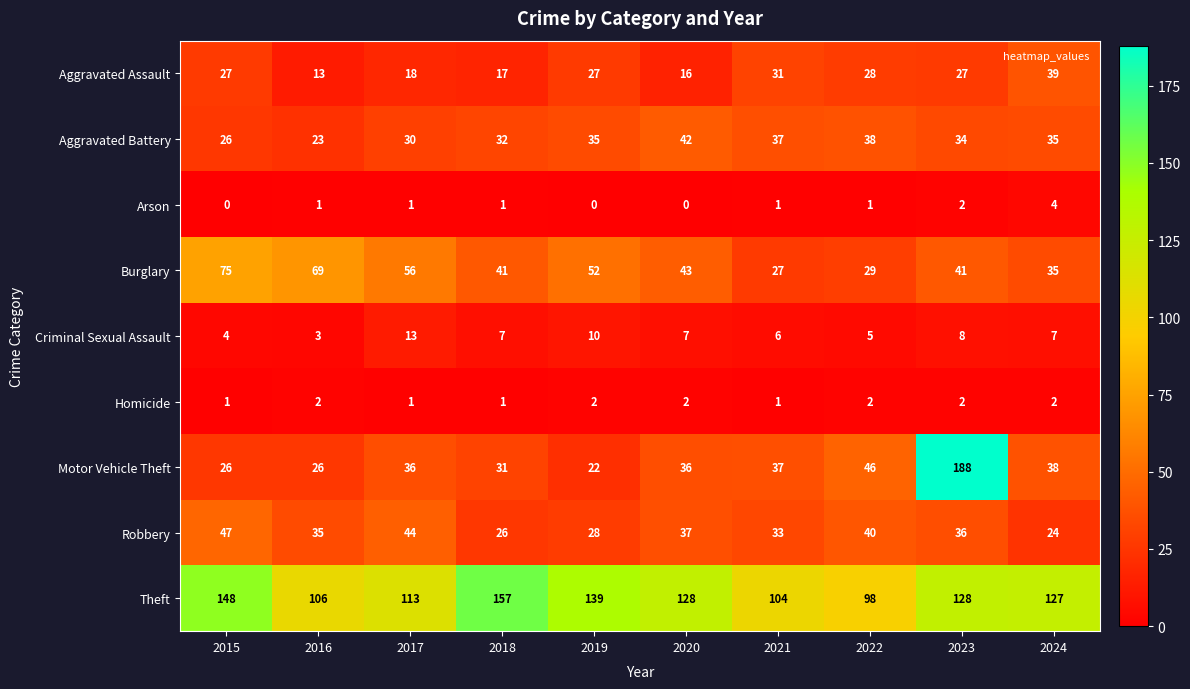

How many series are shown in this chart?

9